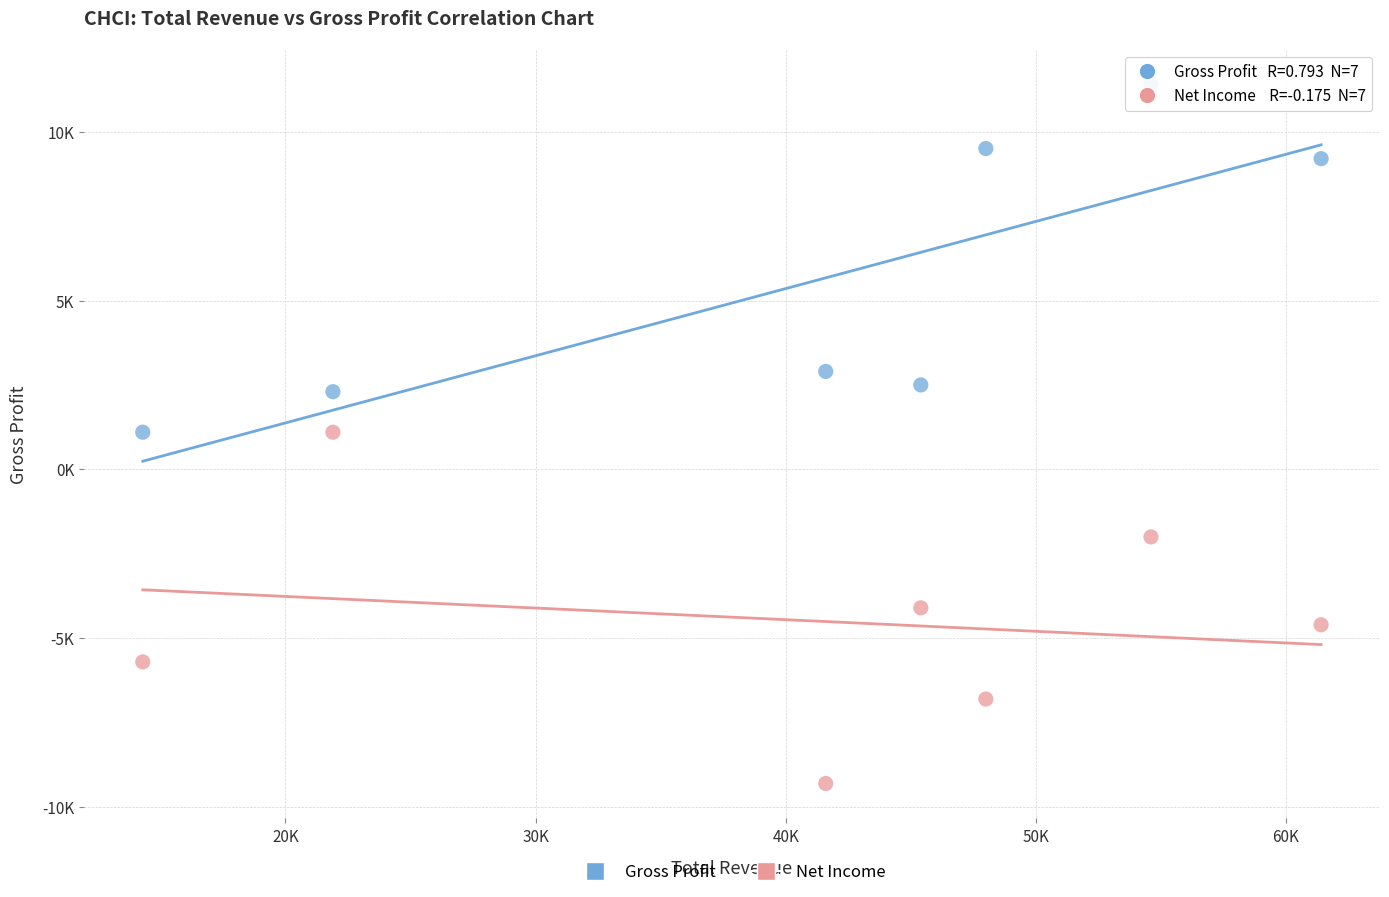

What are all the series names shown in the legend?

Gross Profit, Net Income